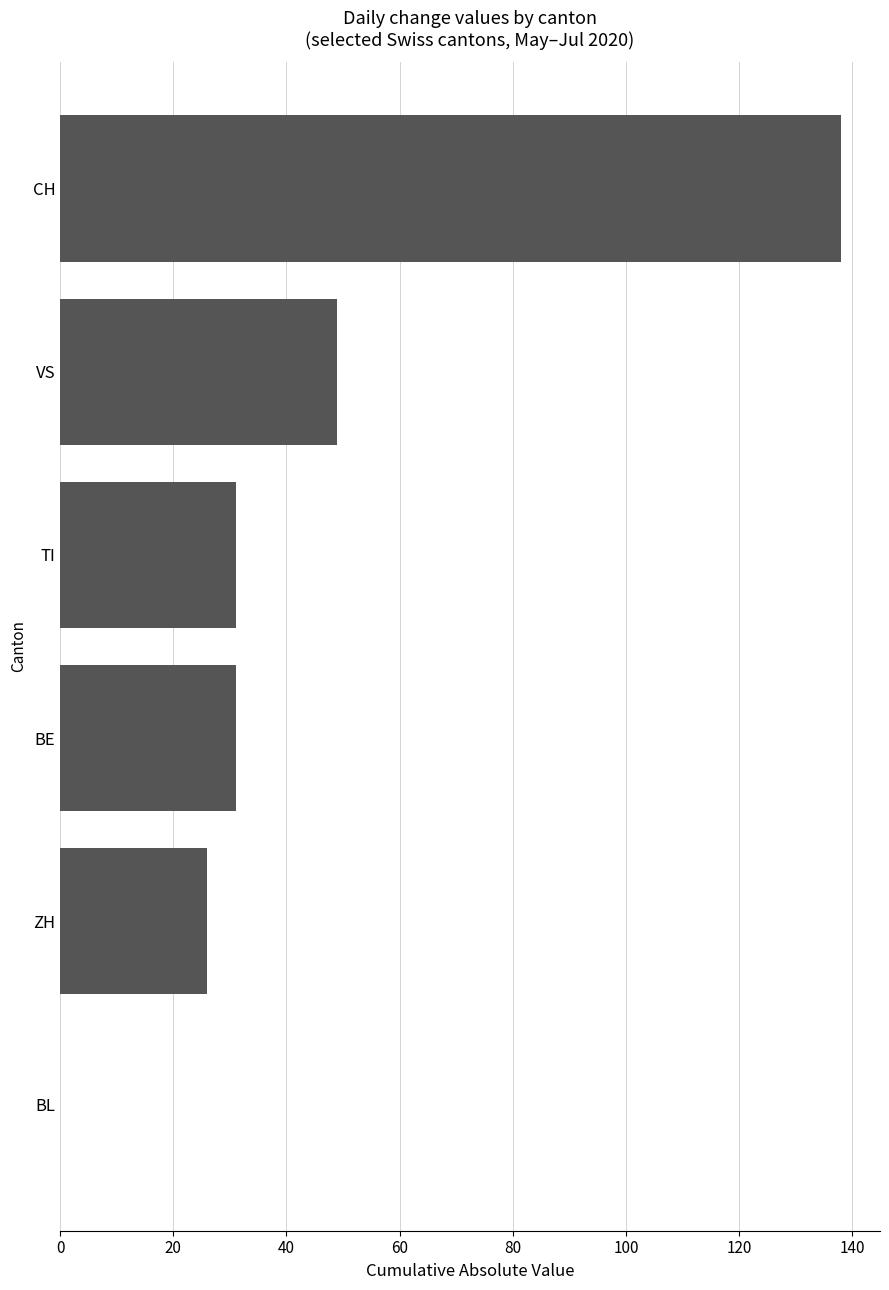

Are the bars grouped side by side (vs. stacked)?

No